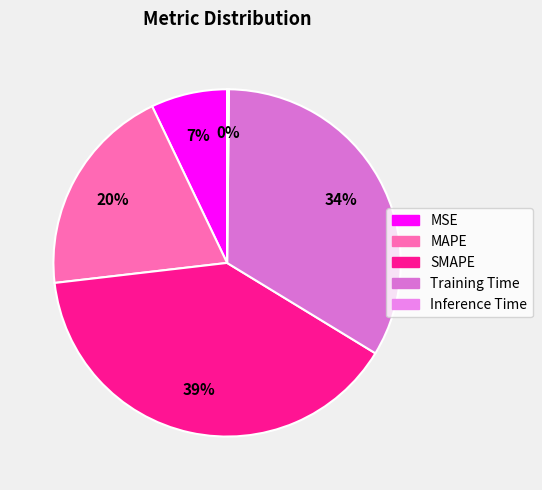

Is the sum of MAPE and MSE greater than half?

No